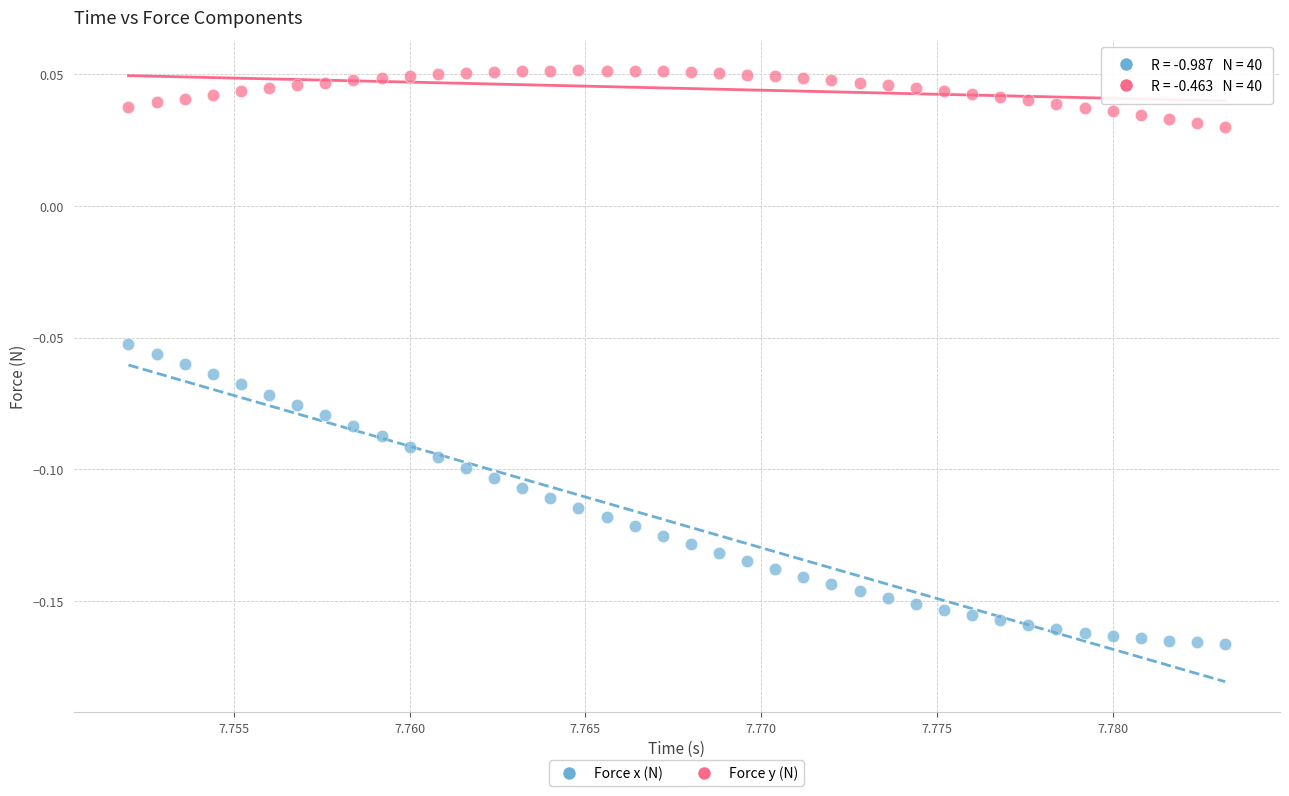

Which series reaches the maximum Y coordinate?

Force y (N)